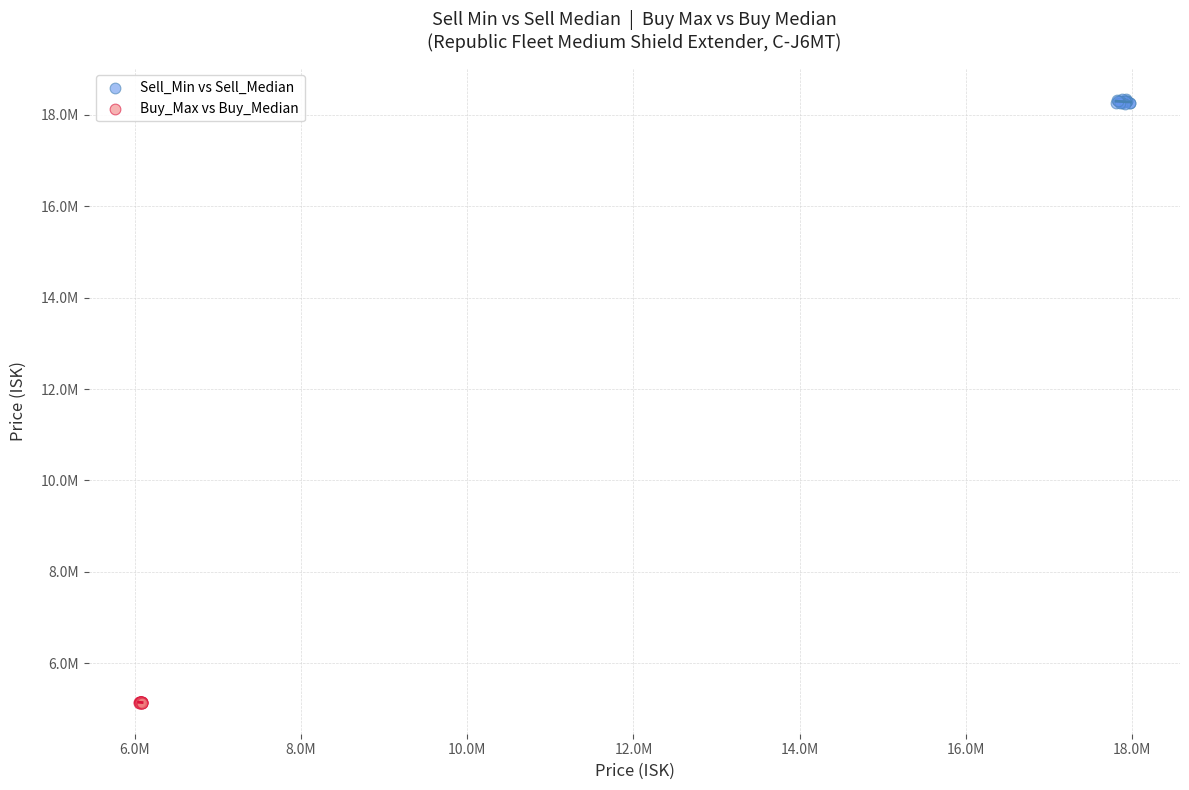

What are all the series names shown in the legend?

Sell_Min vs Sell_Median, Buy_Max vs Buy_Median